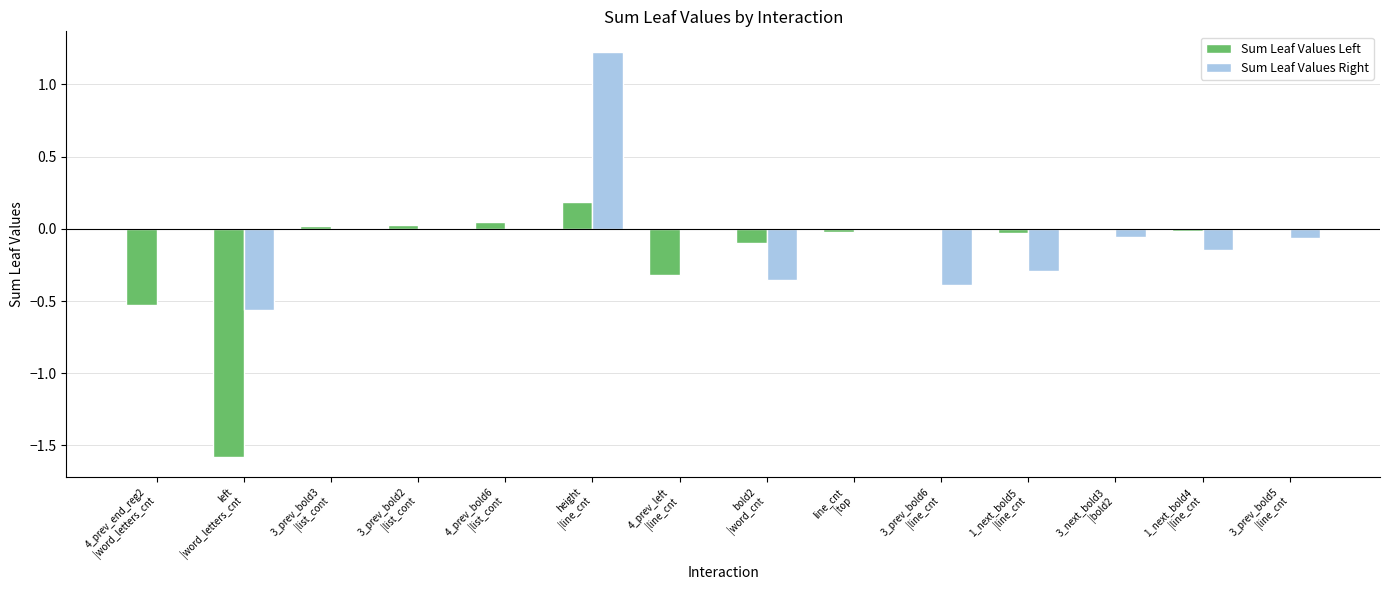

What is the maximum value for Sum Leaf Values Right?

1.2